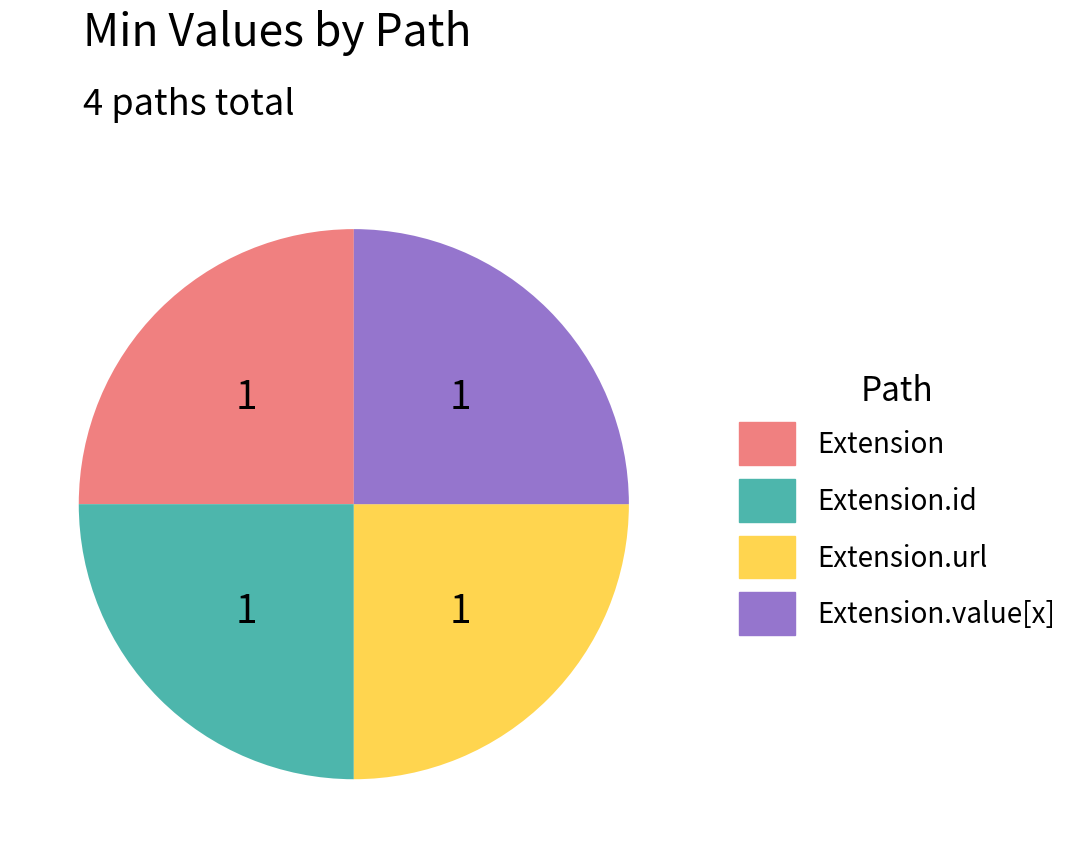

Is there a majority slice in this chart?

No